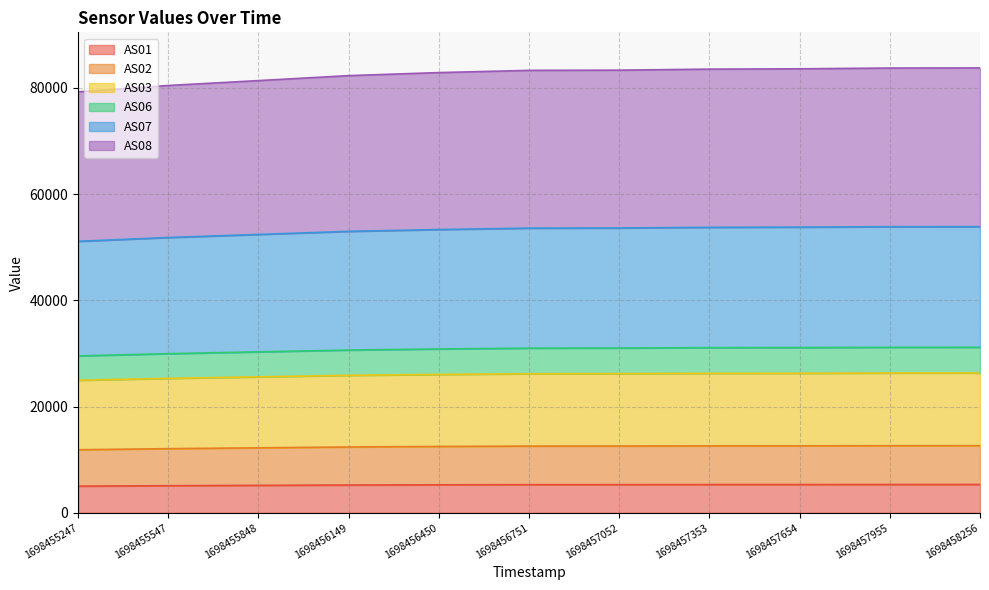

True or false: AS08 and AS02 cross at least once.

False